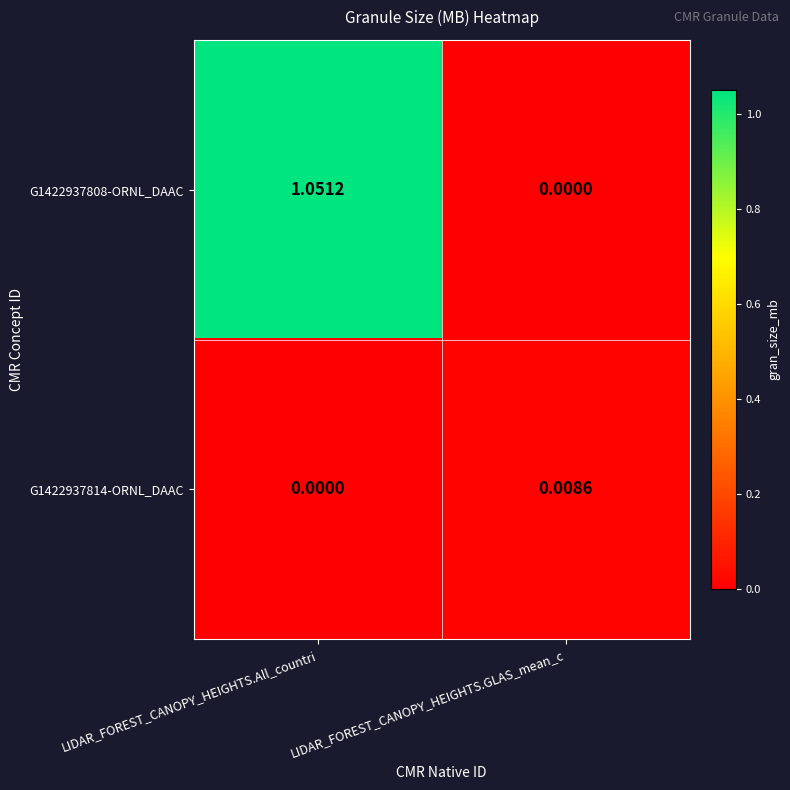

At which category is the sum across all series the highest?

LIDAR_FOREST_CANOPY_HEIGHTS.All_countri